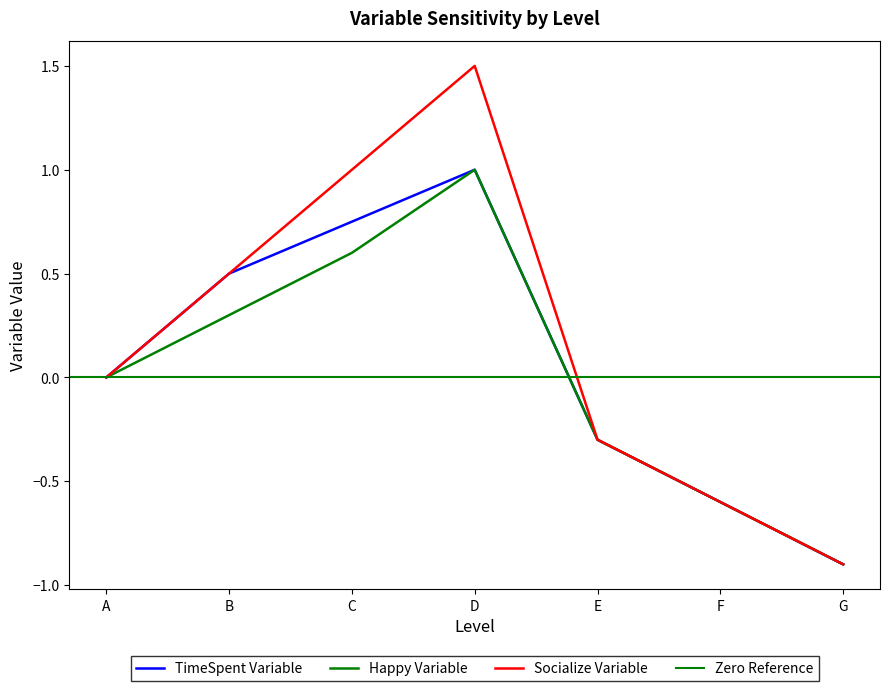

True or false: Socialize Variable has more than 1 points higher than both neighbors.

False